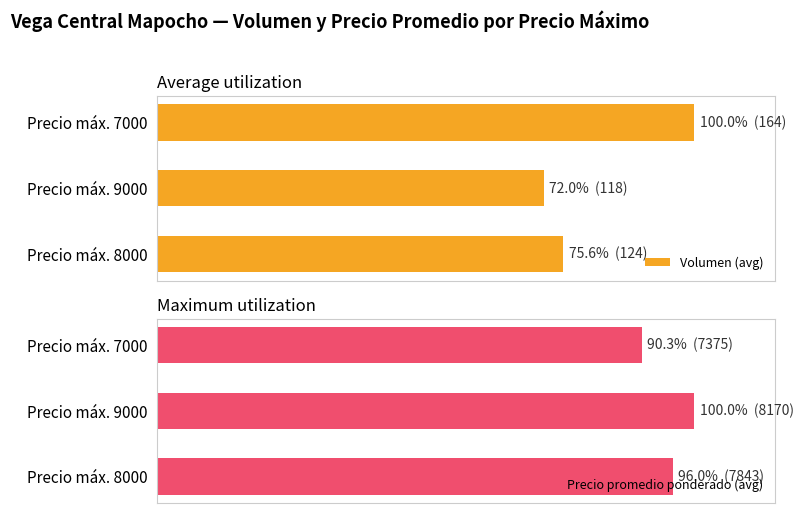

Reading left to right, what are all the values shown in this chart?

Volumen (avg): 75.6	72.0	100.0
Precio promedio ponderado (avg): 96.0	100.0	90.3